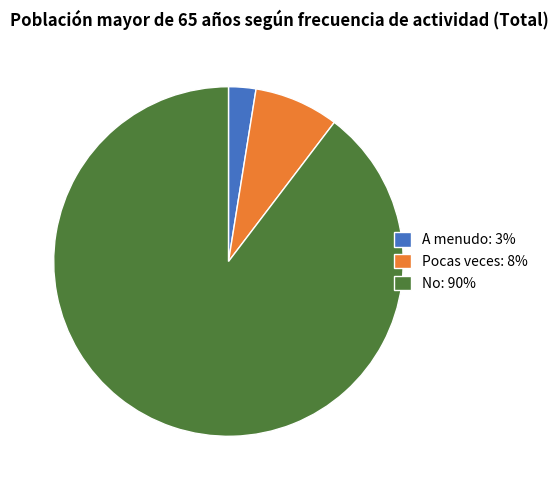

How many slices are in this pie chart?

3